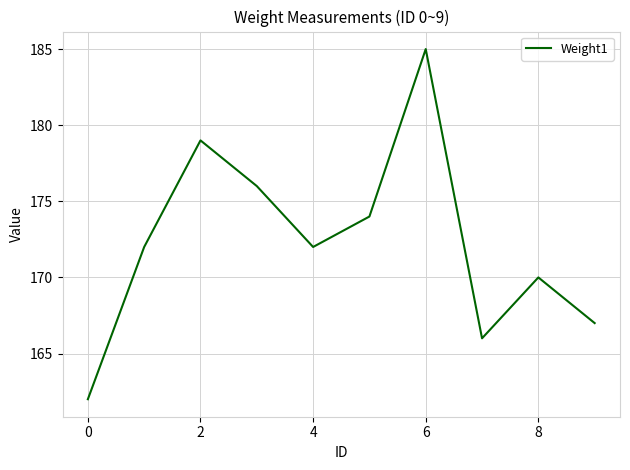

What is the greatest value displayed?

185